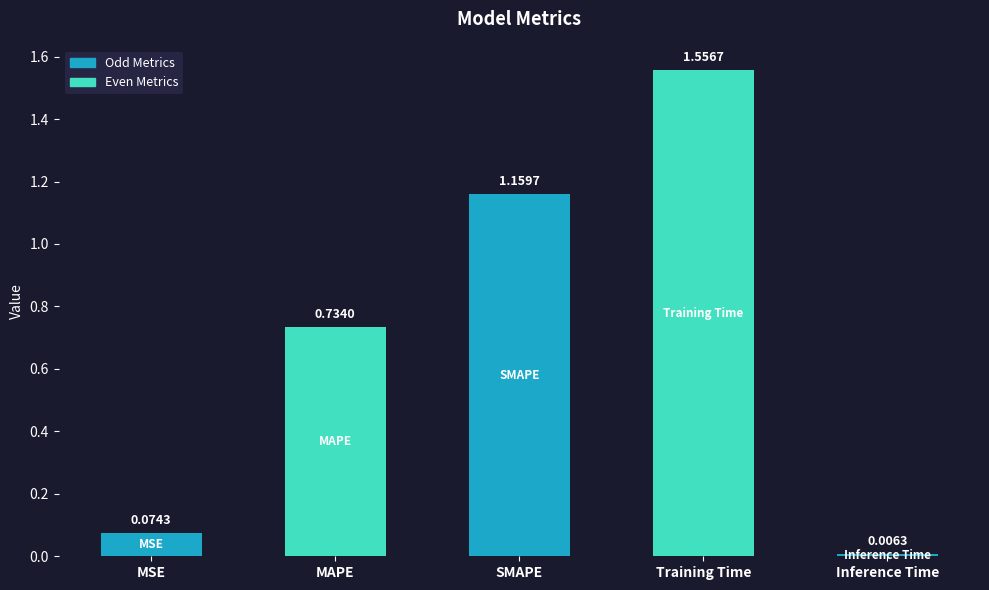

What position from the left is Inference Time?

5